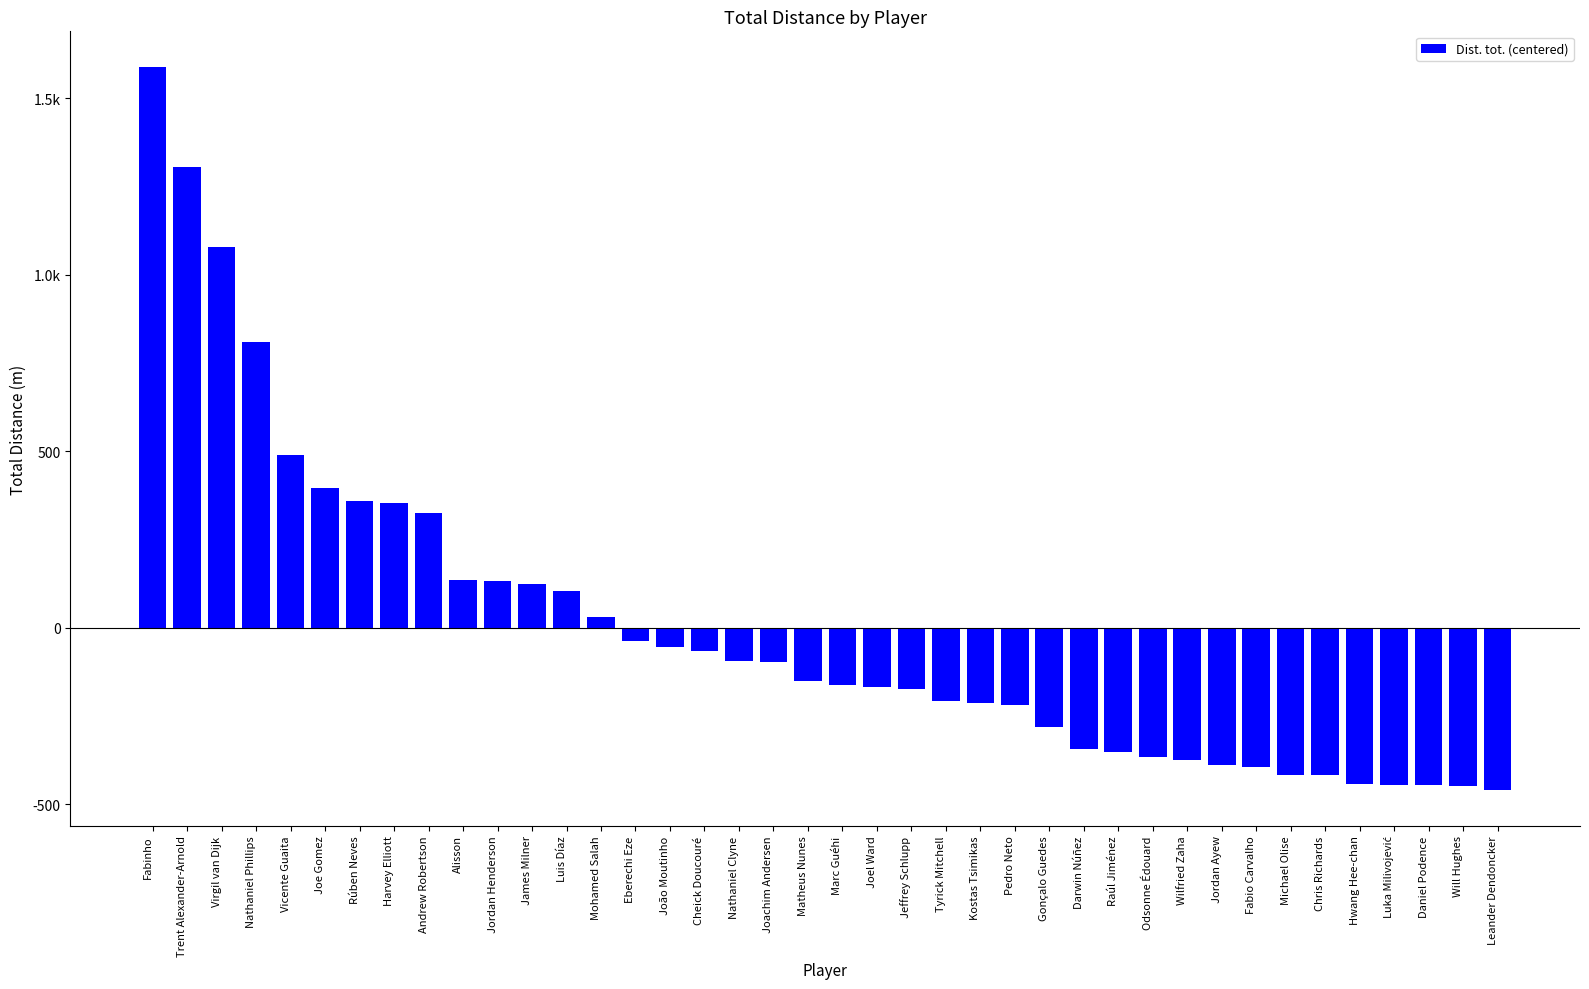

Count the number of categories in the chart.

40